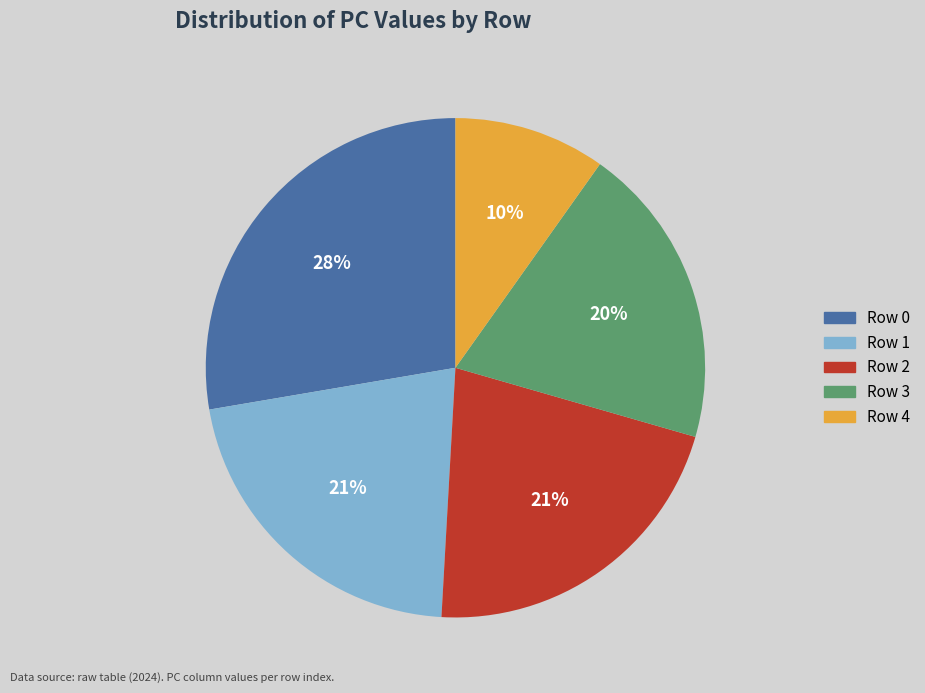

To the nearest percent, what is the average slice percentage?

20%